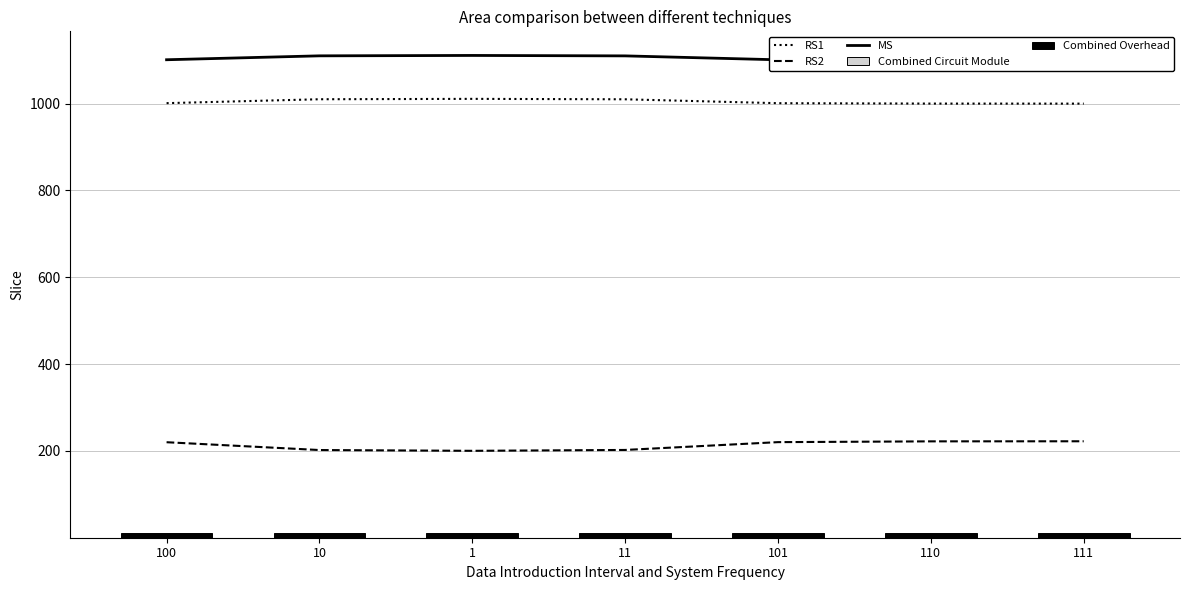

What is the difference between the highest and lowest values at 101?

1100.0